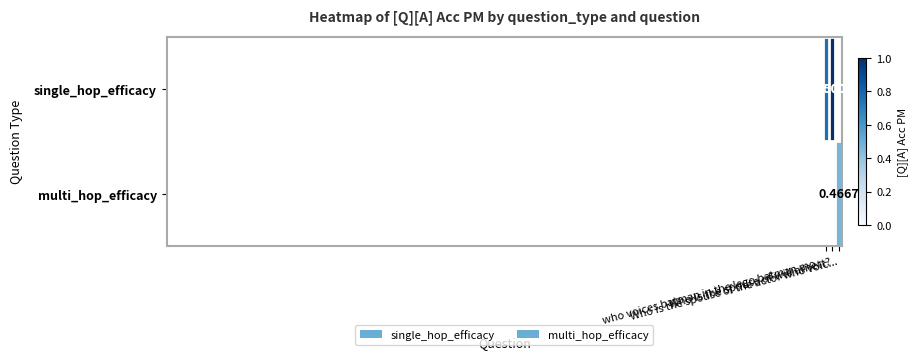

How many series are shown in this chart?

2